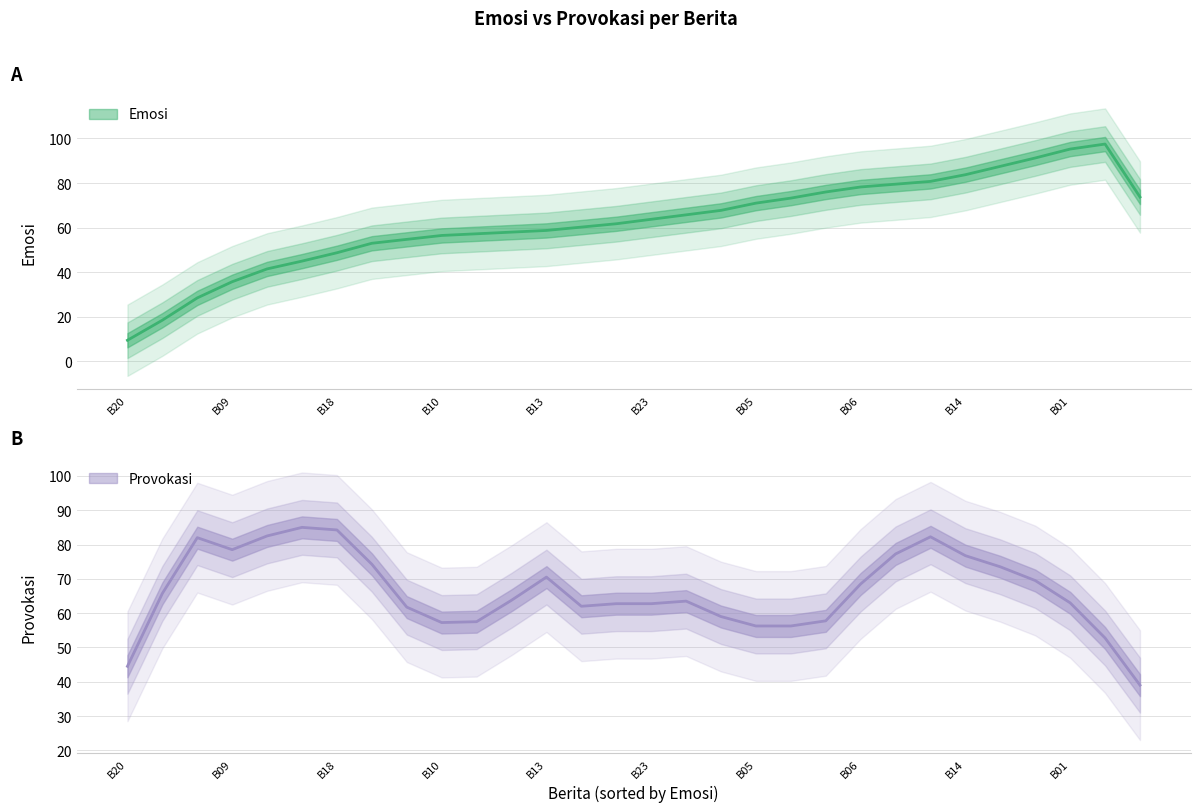

Which series changed the most between B20 and B25?

Emosi